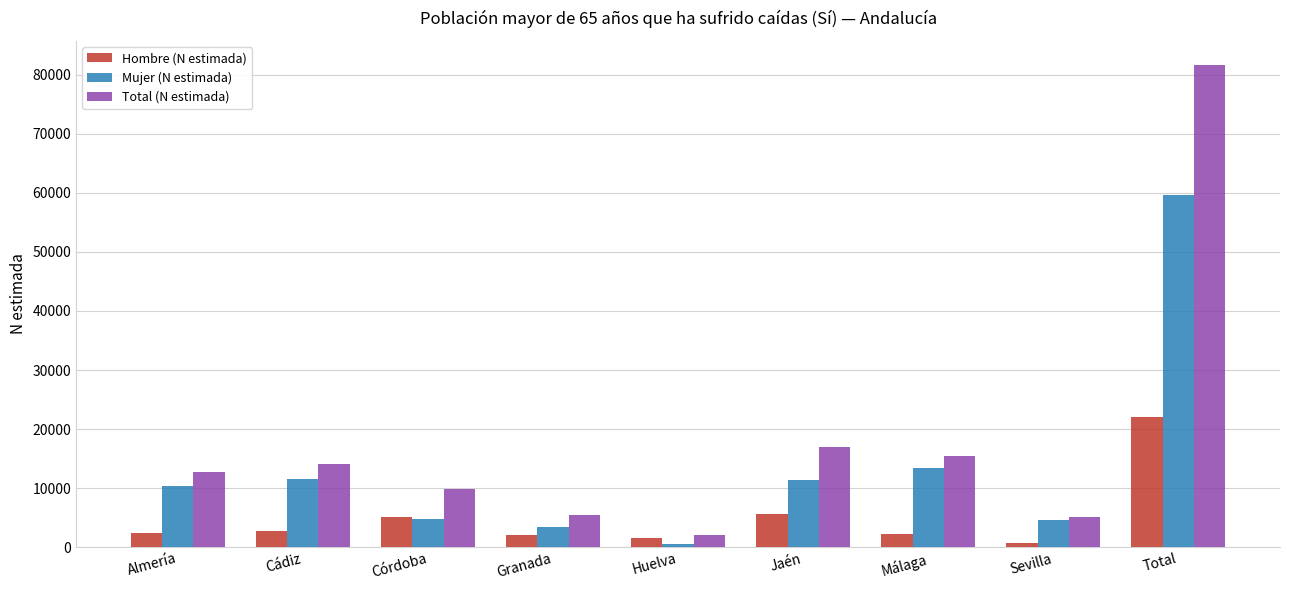

The value of Mujer (N estimada) at Almería is 14358. True or false?

False